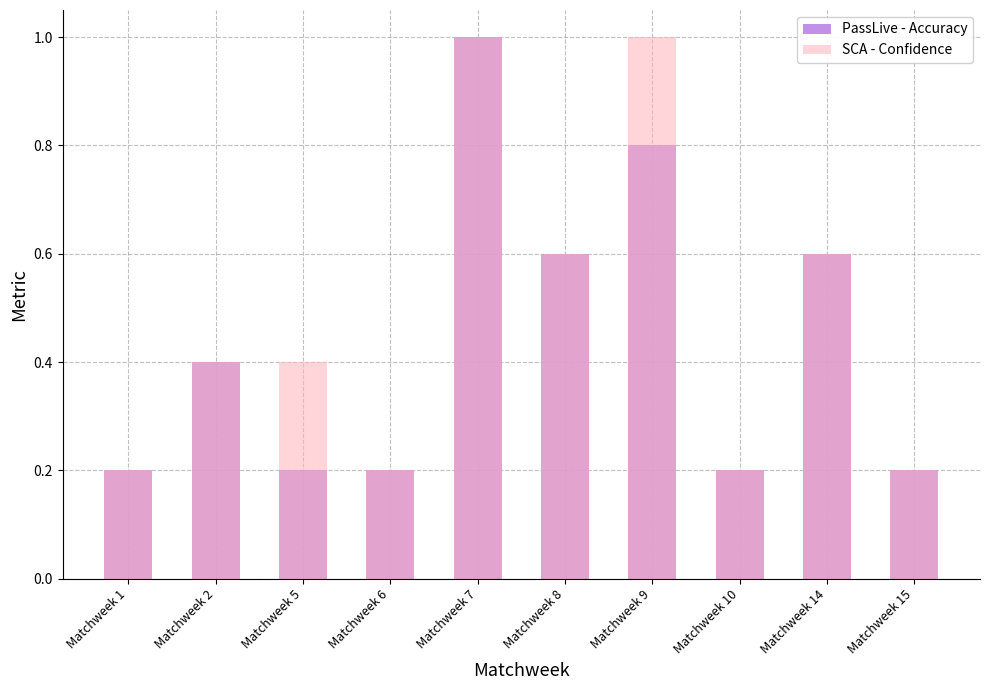

How many PassLive - Accuracy values are between 0 and 1?

10